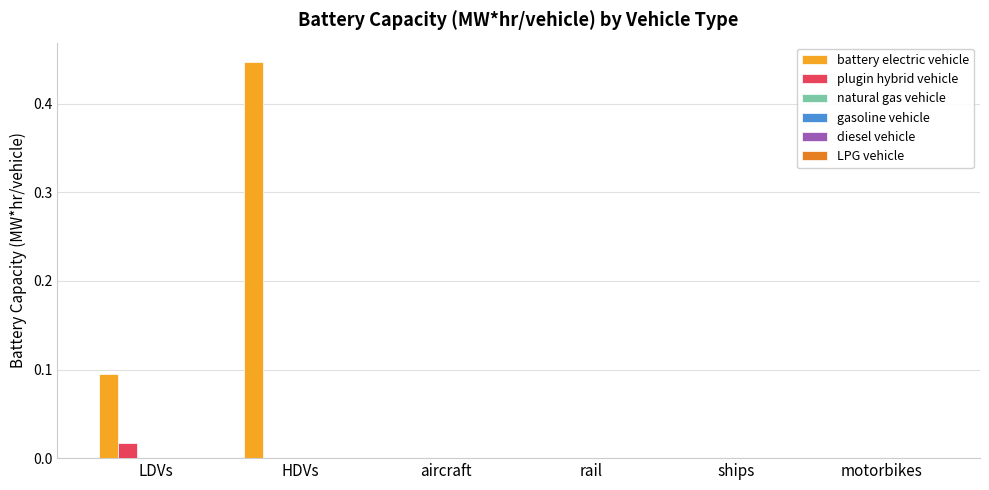

Which series has the largest total across all categories?

battery electric vehicle